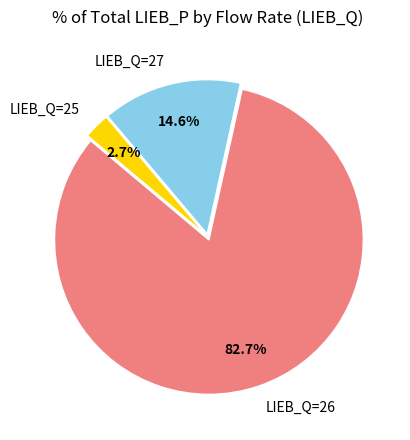

How many slices are in this pie chart?

3